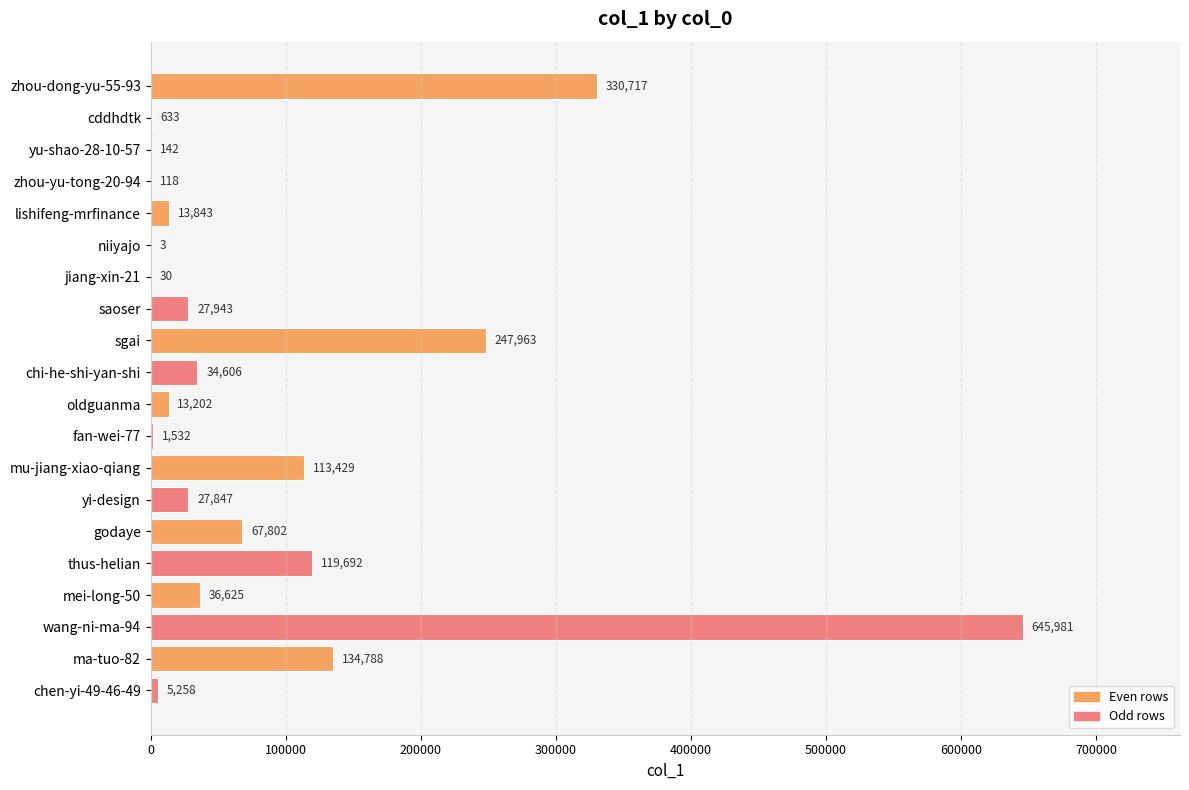

What is the greatest value displayed?

645981